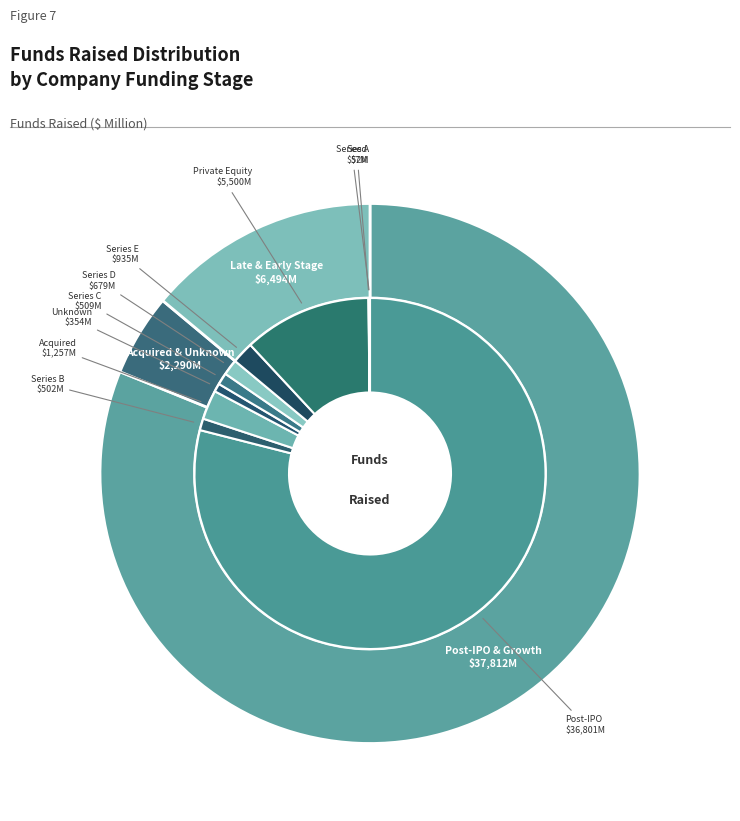

Is it true that Acquired is 3% of the pie?

True